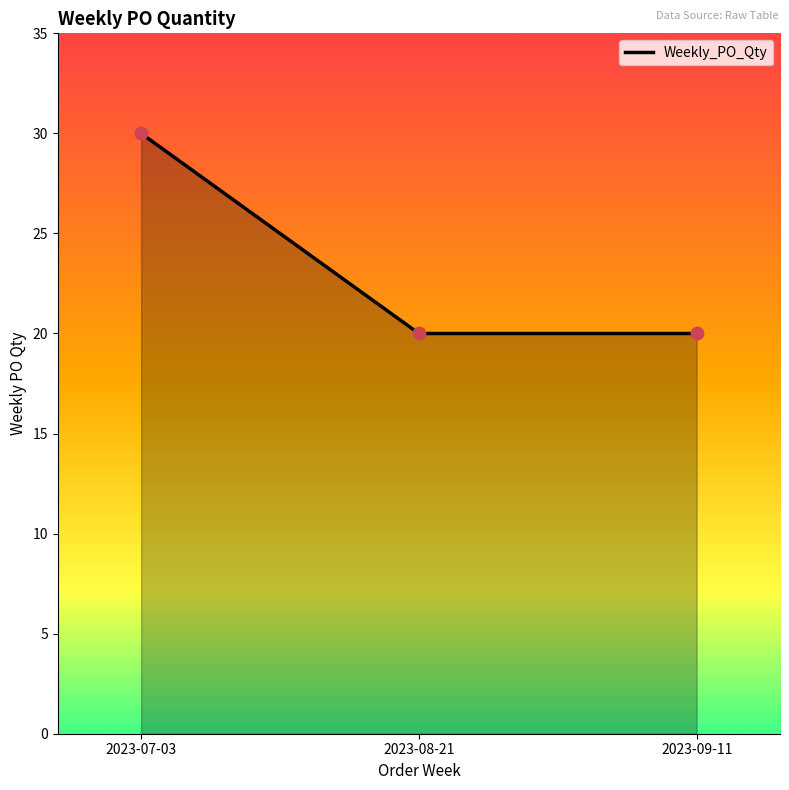

What is the change in value from 2023-07-03 to 2023-09-11?

-10